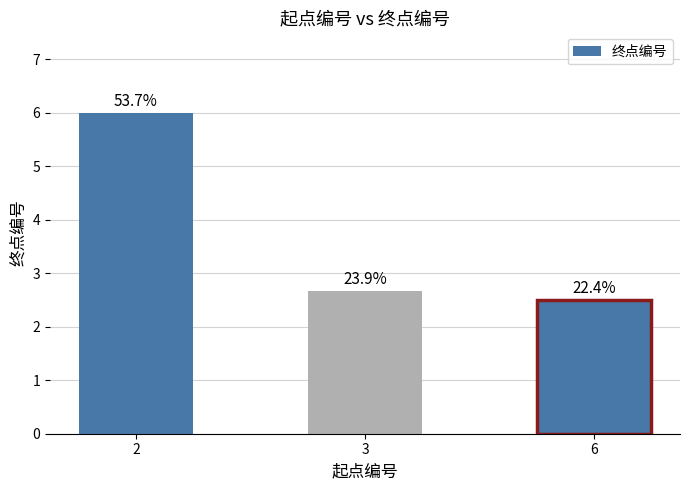

List the labels in order of value, smallest first.

6, 3, 2